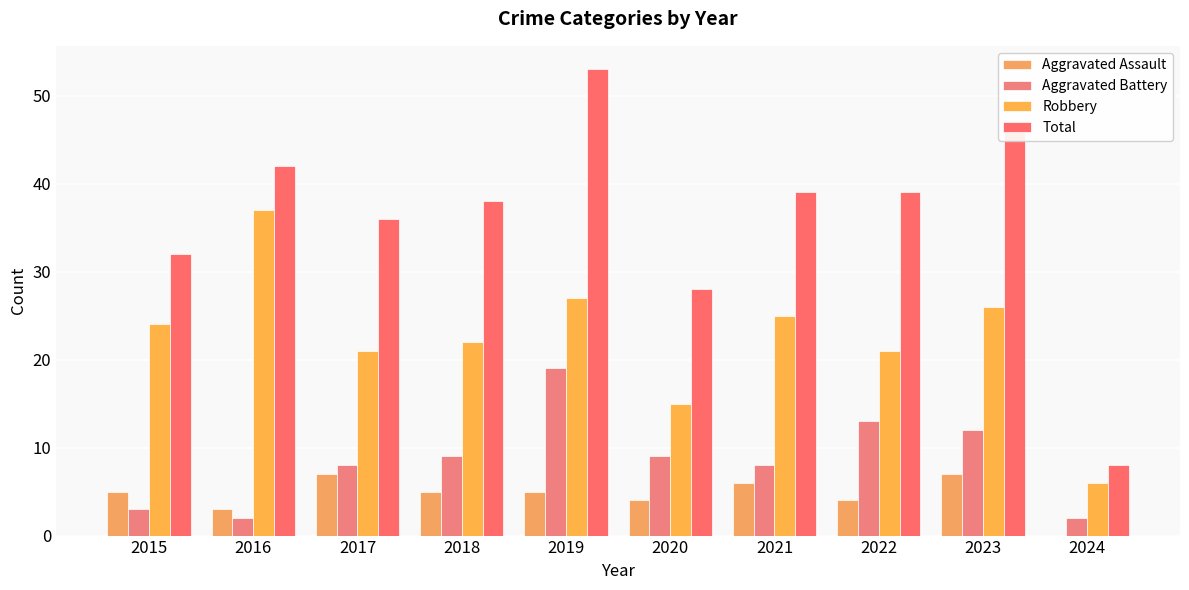

What is the maximum value for Aggravated Assault?

7